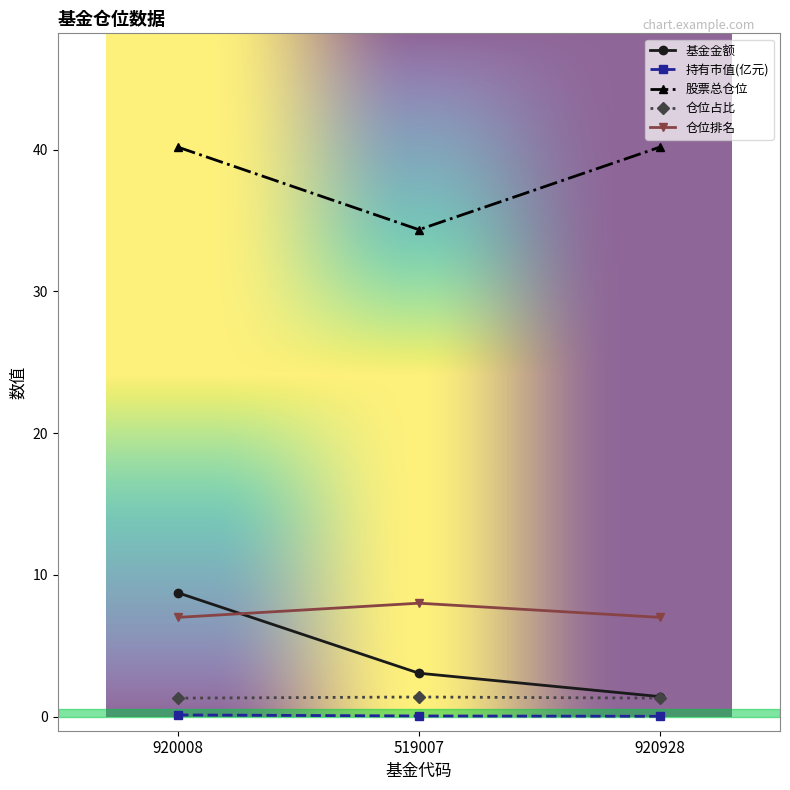

At how many categories does at least one series exceed 27?

3